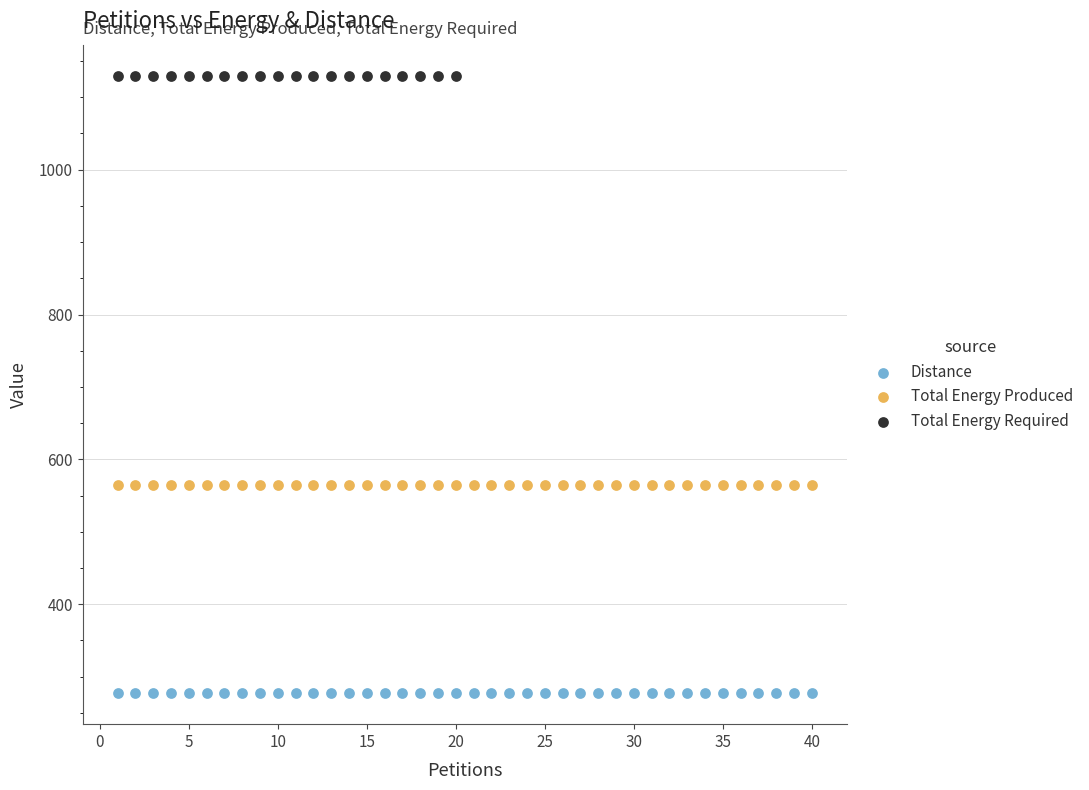

Which series contains the highest Y value?

Total Energy Required